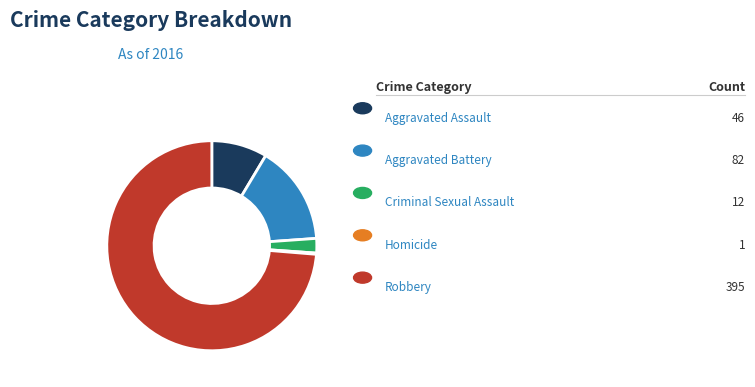

Is there any slice that represents more than half of the pie?

Yes